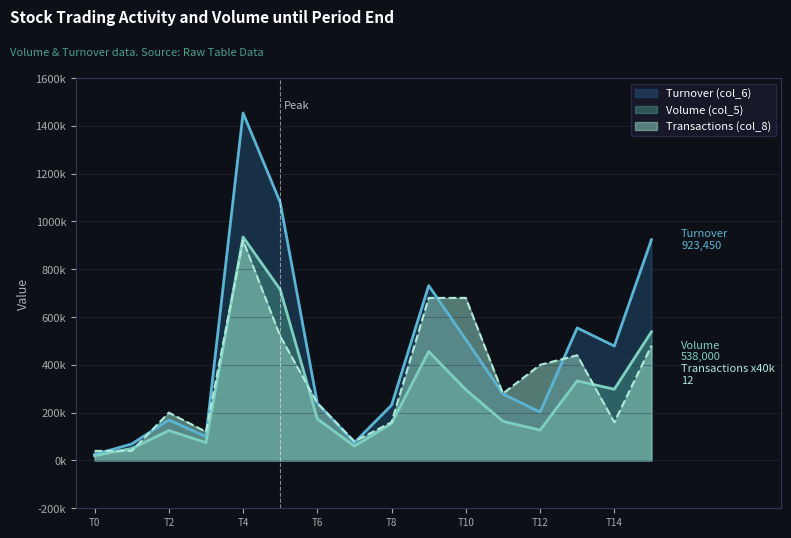

Where does the Turnover (col_6) series first go above 278190?

T4